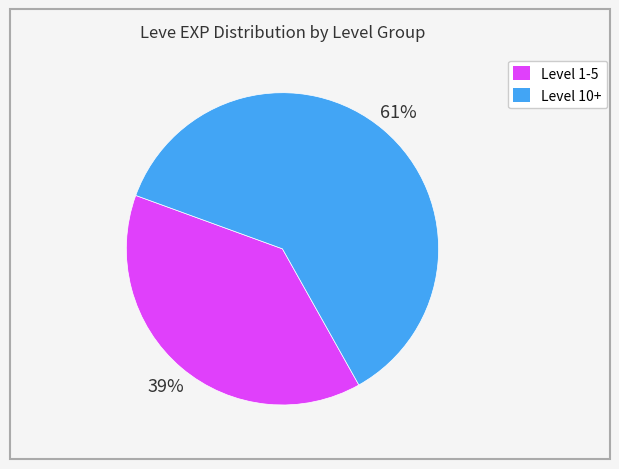

To the nearest percent, what is the average slice percentage?

50%